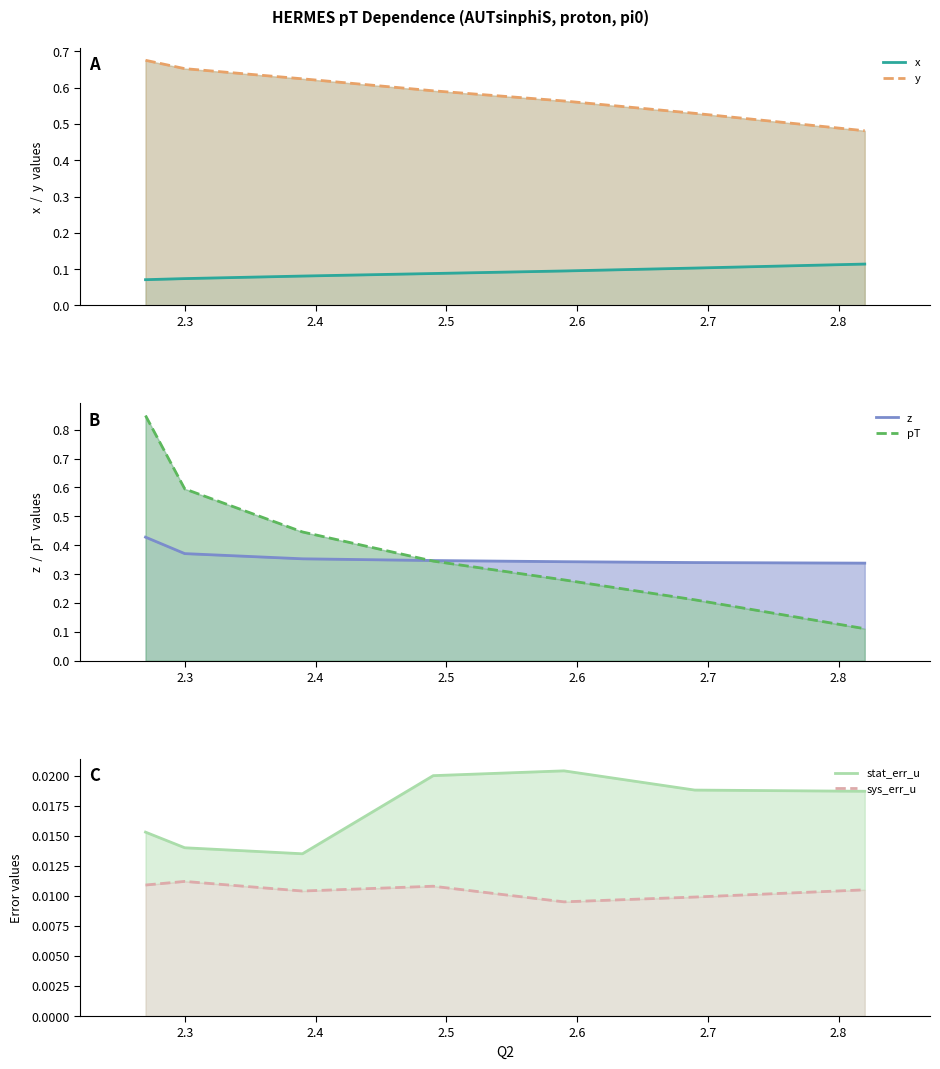

Which series has the largest total across all categories?

y line